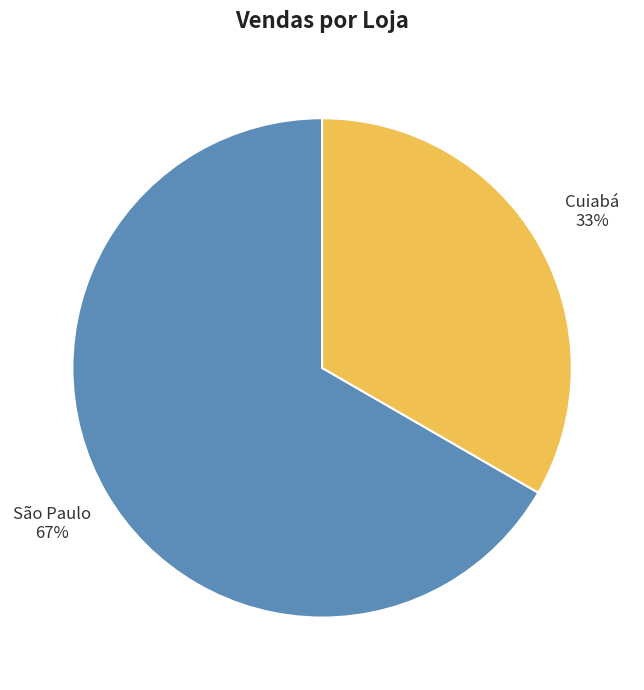

Does Cuiabá represent more than half of the total?

No